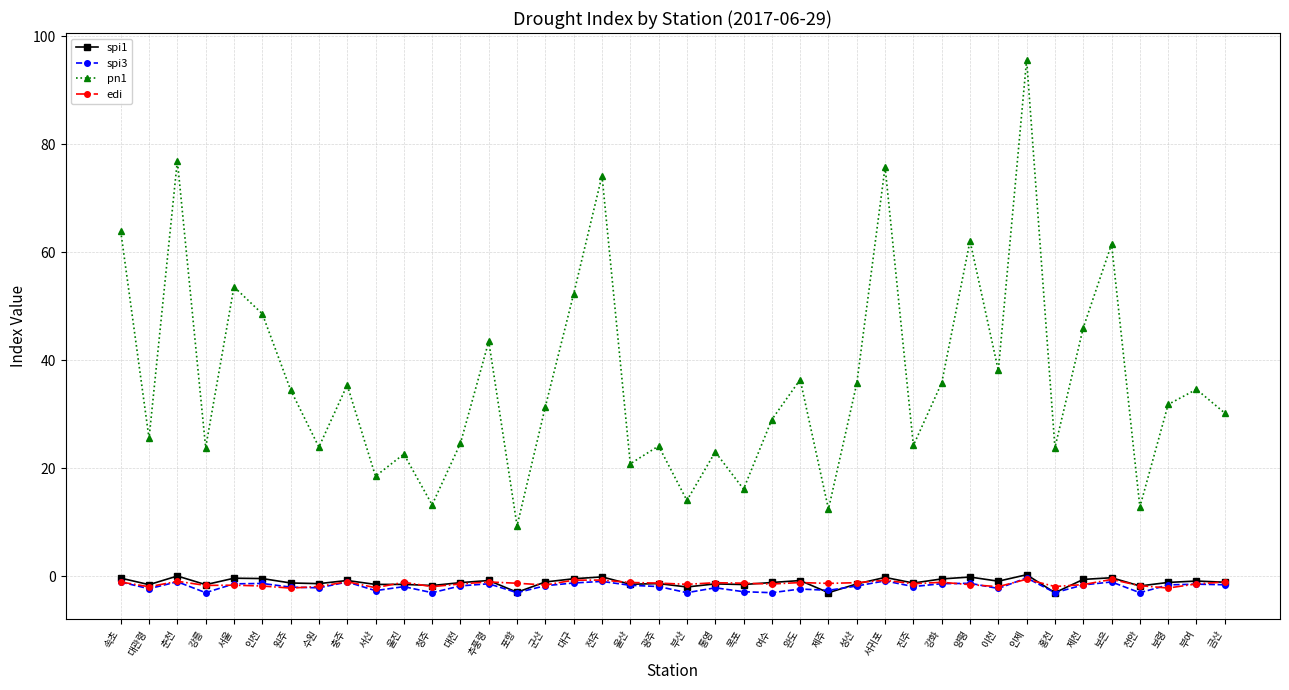

Does the chart display data point markers on the line(s)?

Yes